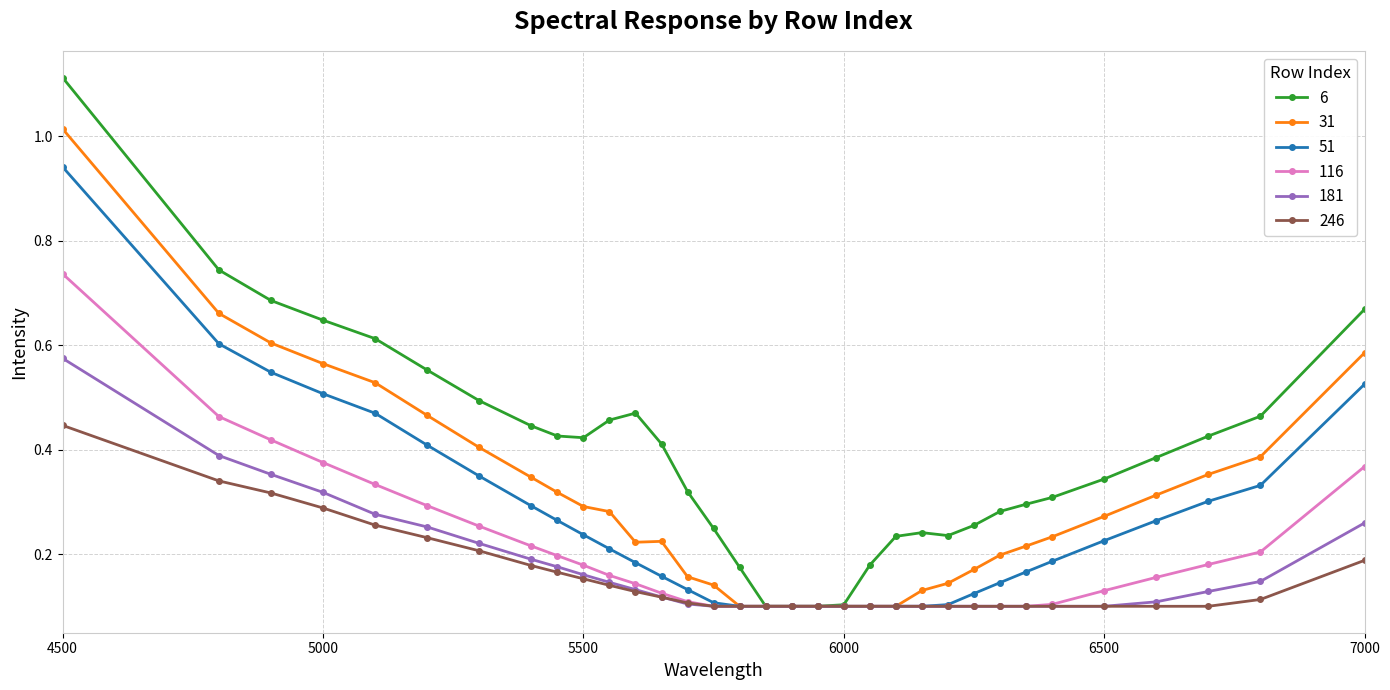

List the series in order of their peak value, highest first.

6, 31, 51, 116, 181, 246